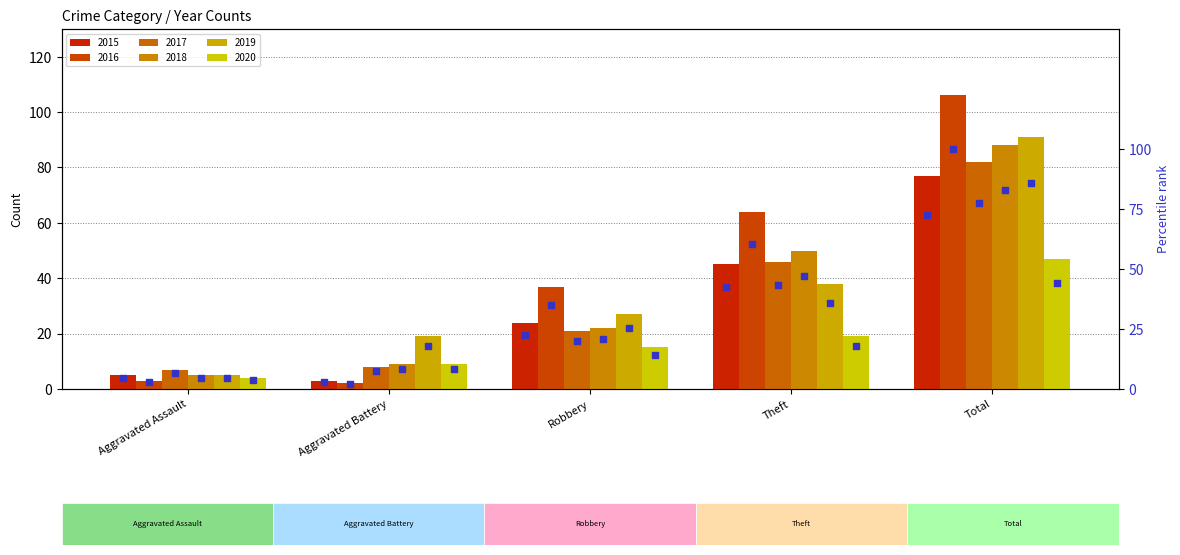

Between Robbery and Total, which is larger?

Total